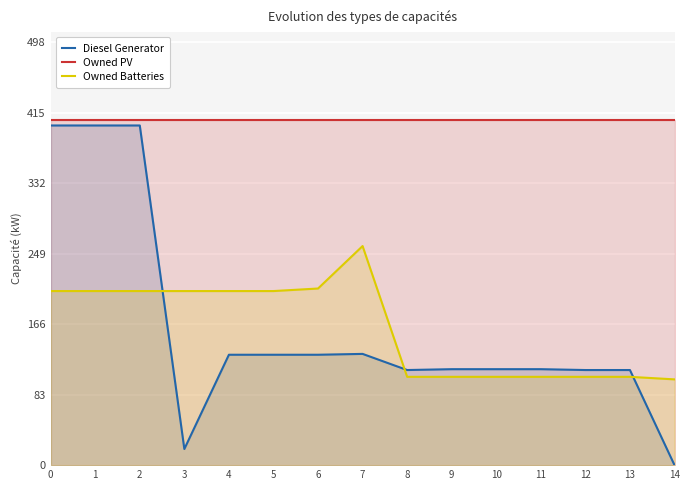

How many lines are shown in the chart?

3